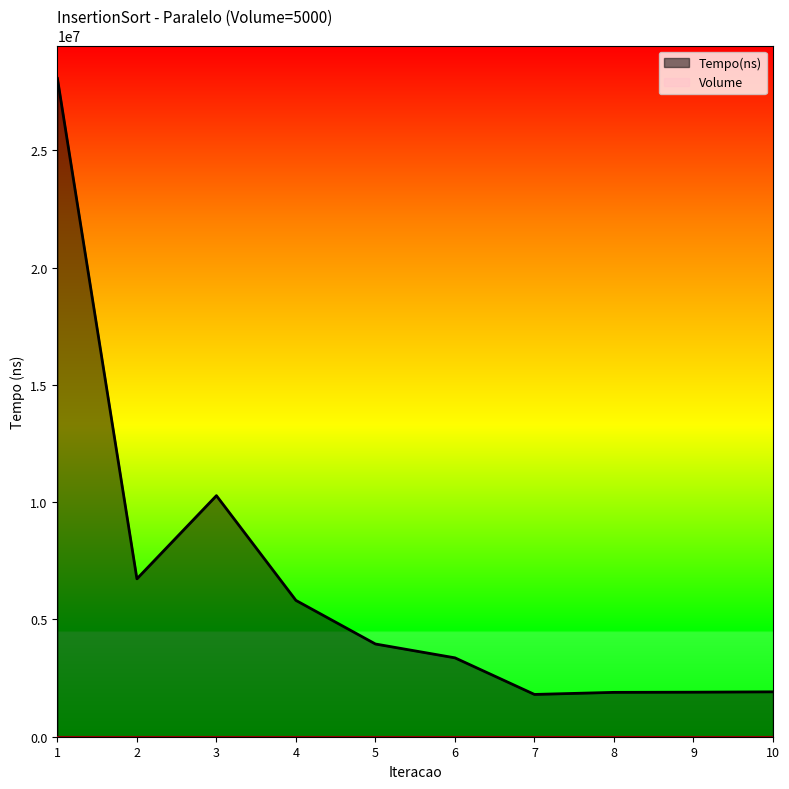

Is it true that the value at 10 is 701627?

False